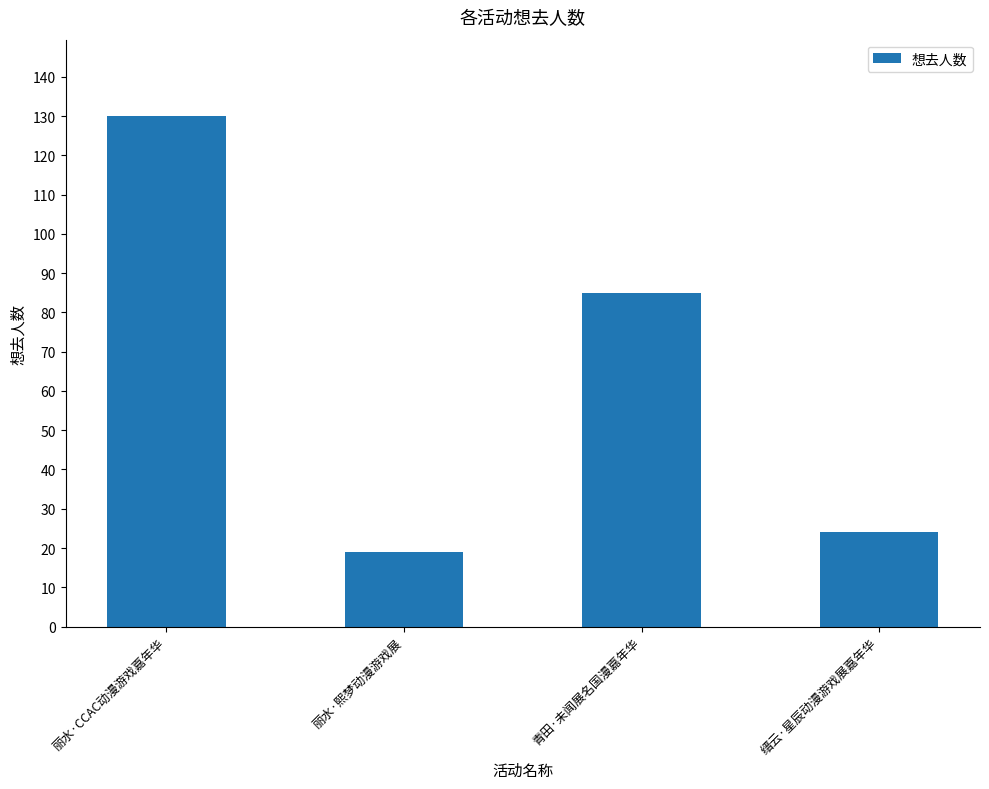

True or false: the data shows 27 at 丽水·CCAC动漫游戏嘉年华.

False